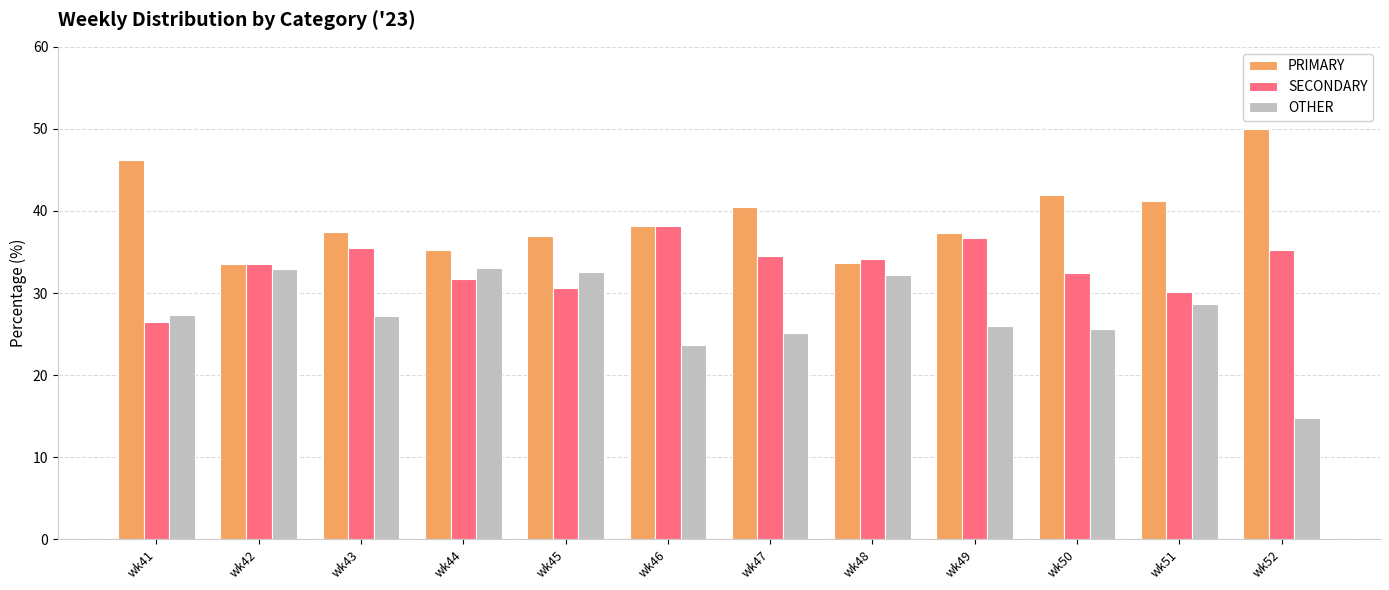

What is the spread (max minus min) of values at wk49?

11.3